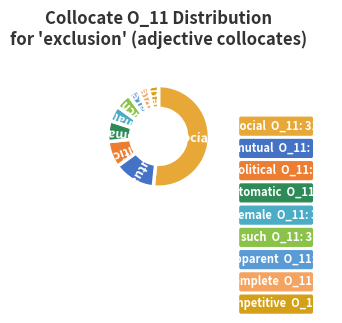

How many segments does this pie chart have?

9